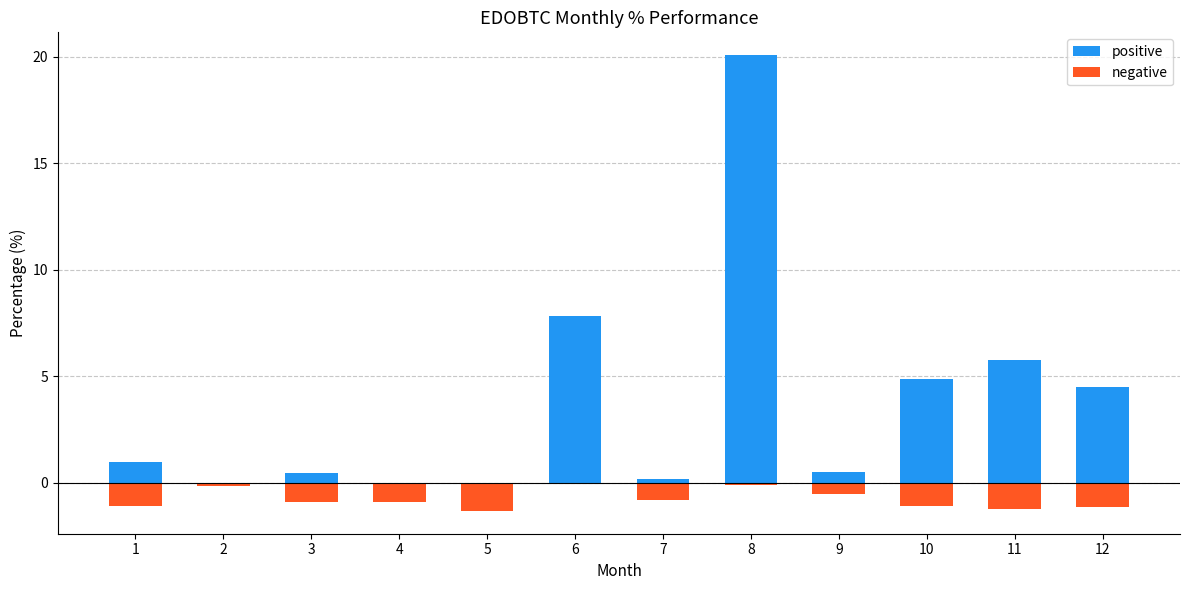

How many values in the positive series exceed 0?

9